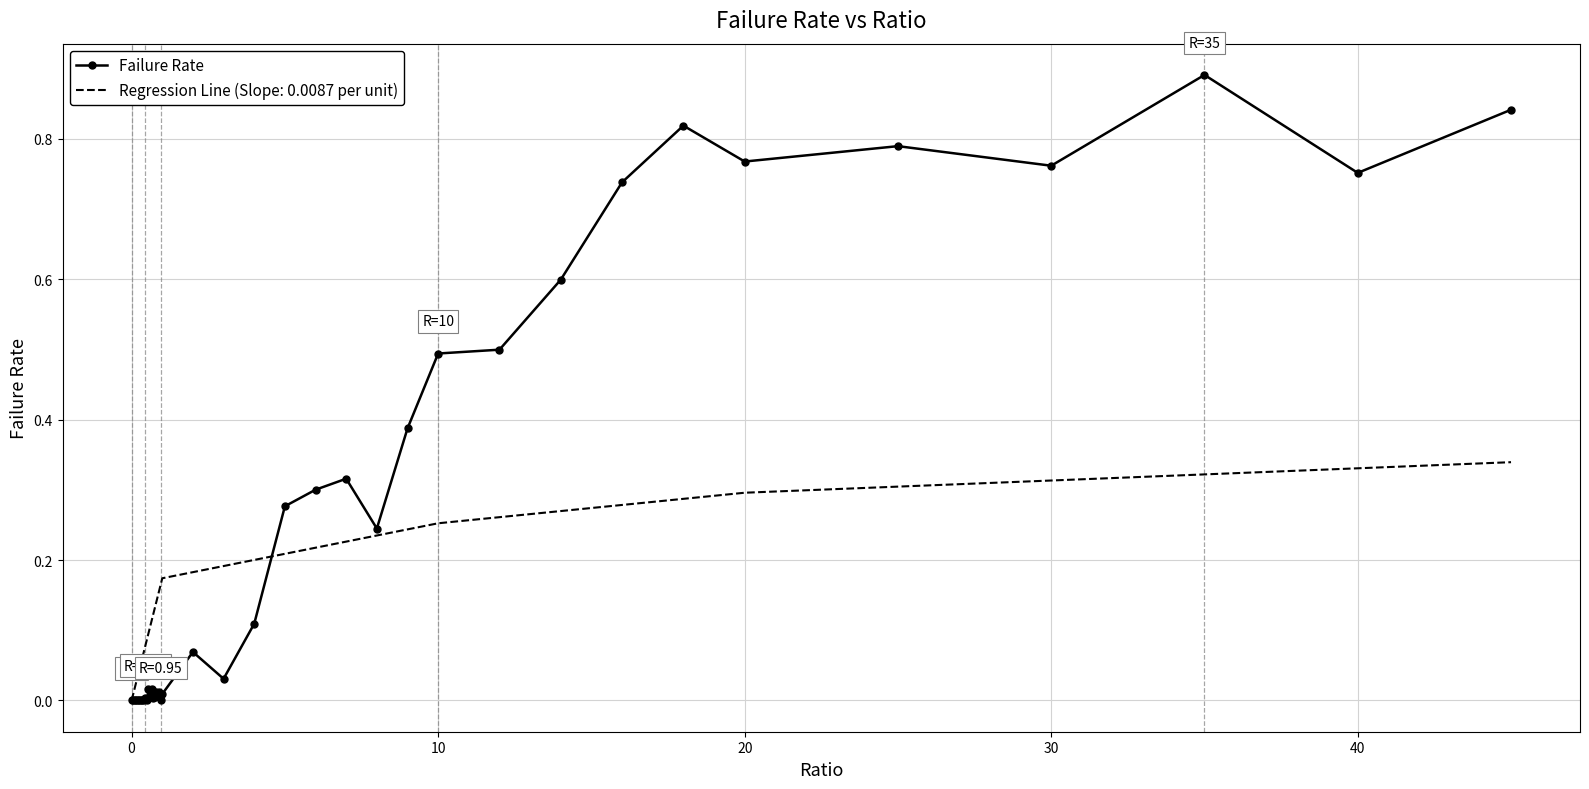

Which series has the largest range (max minus min)?

Failure Rate